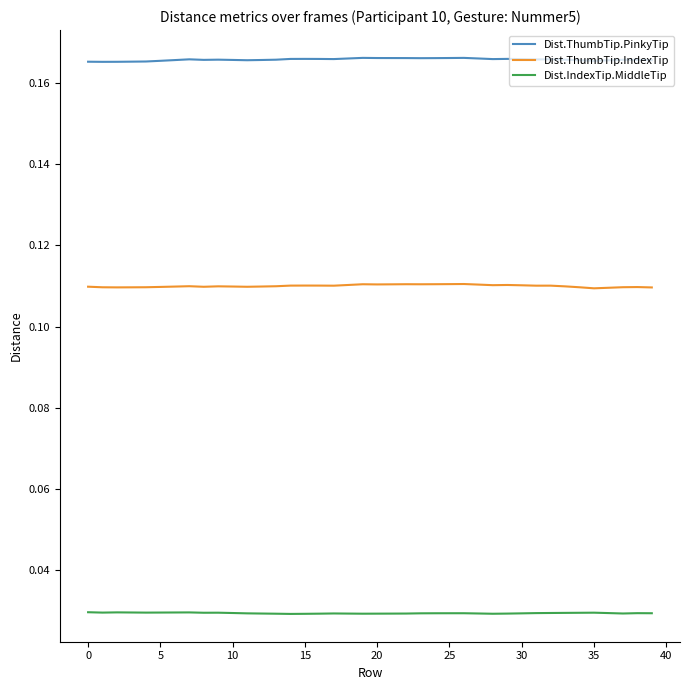

True or false: Dist.ThumbTip.IndexTip and Dist.IndexTip.MiddleTip cross at least once.

False